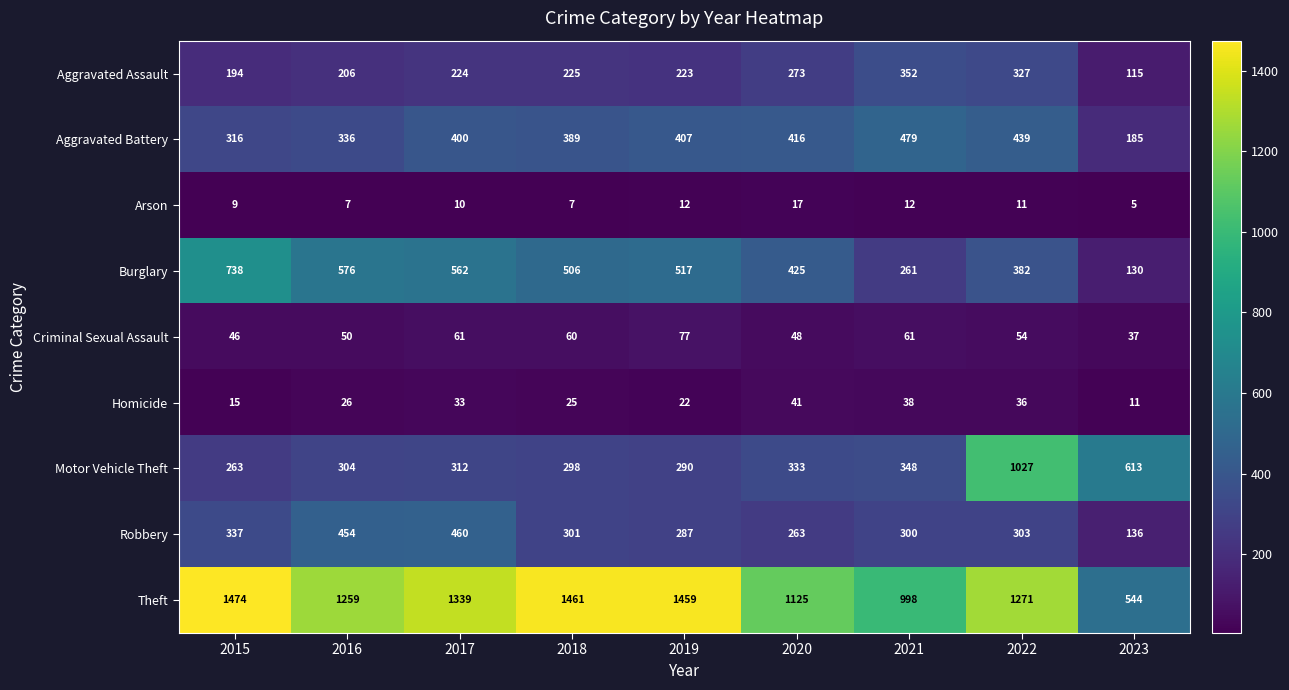

What is the difference between the highest and lowest values at 2019?

1447